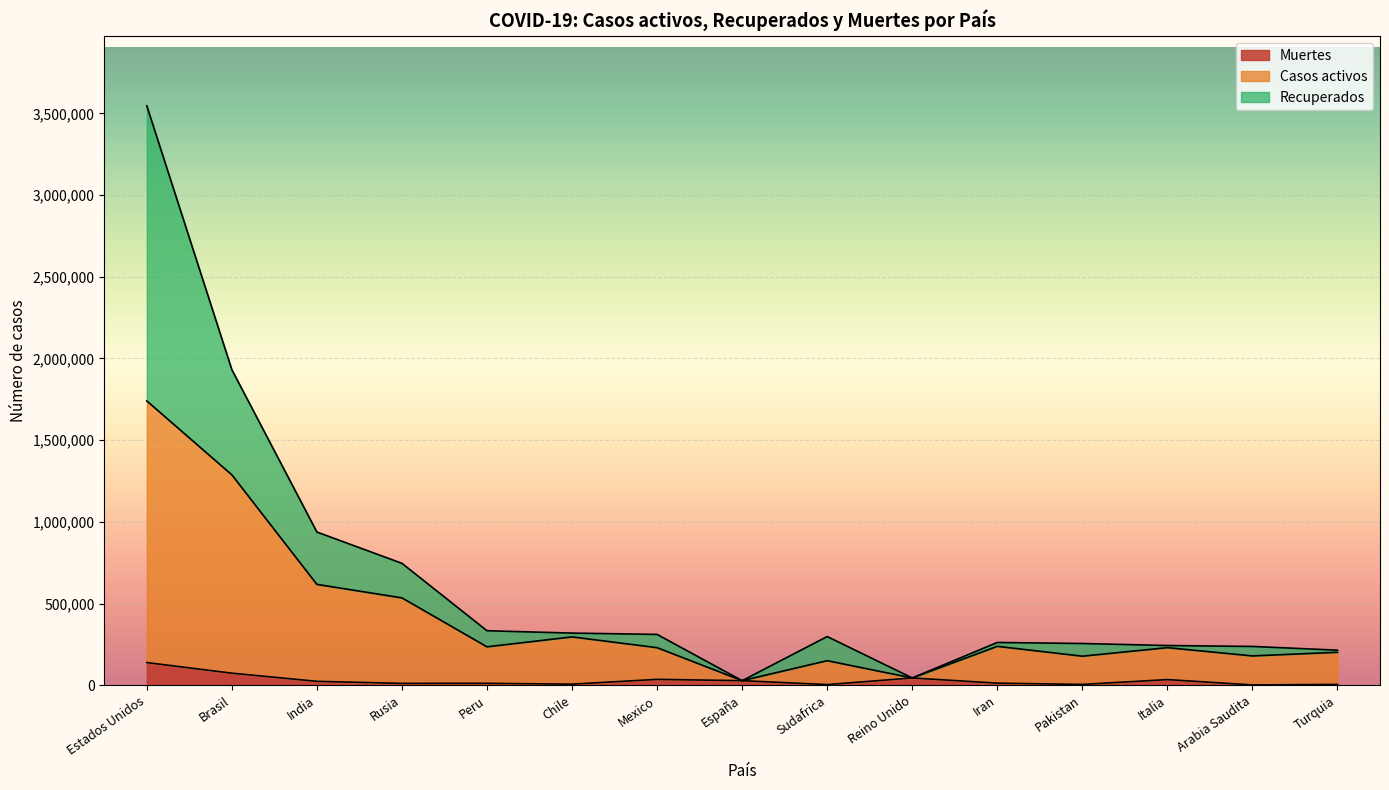

What is the total value across all series at Estados Unidos?

3545692